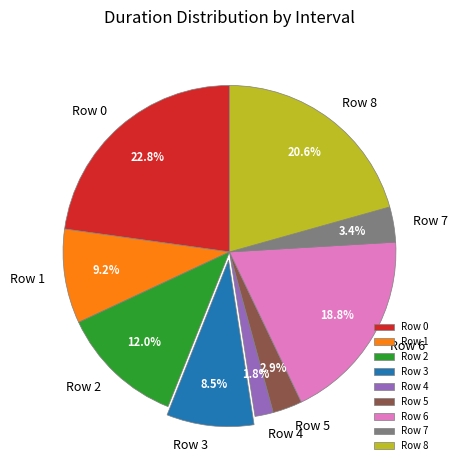

To the nearest percent, what is the difference between the largest and smallest slice percentages?

21%